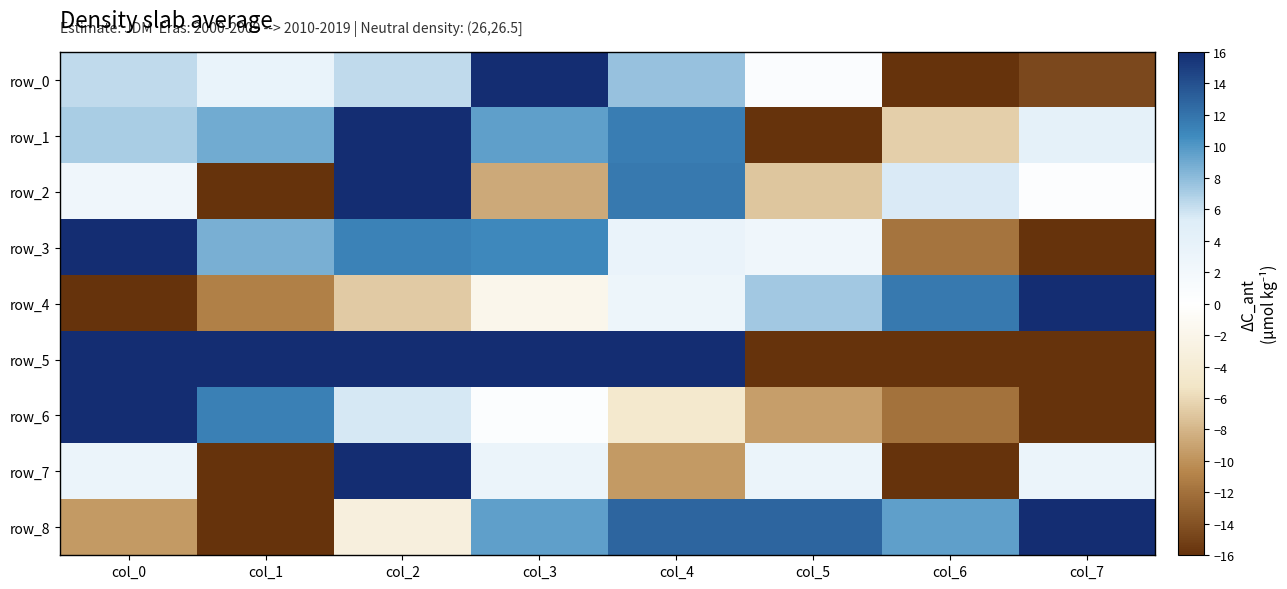

What is the lowest value of the row_2 series?

-16.0